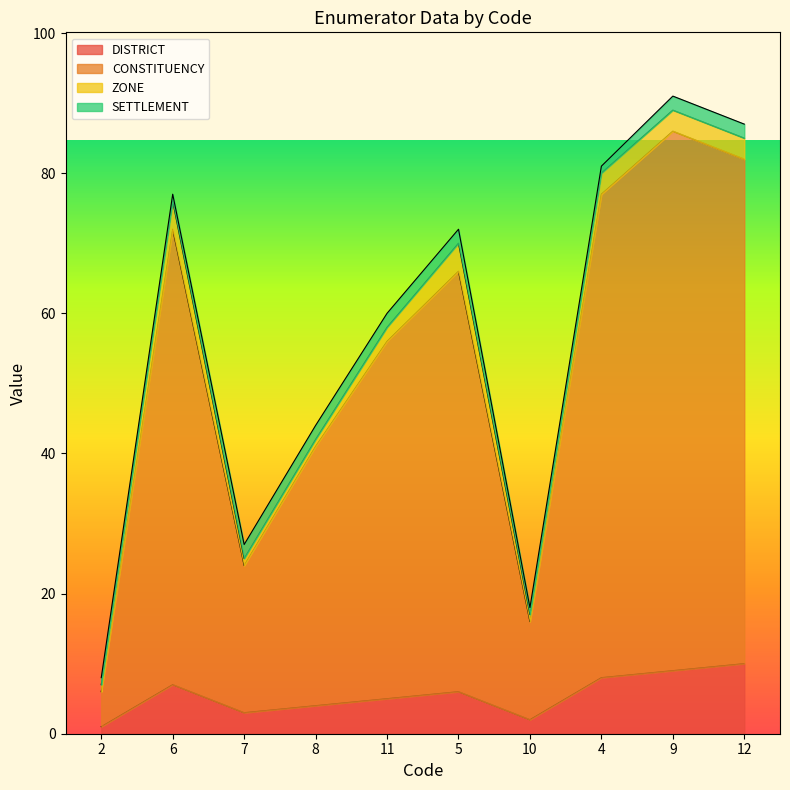

How many interior local peaks does the DISTRICT series have?

2